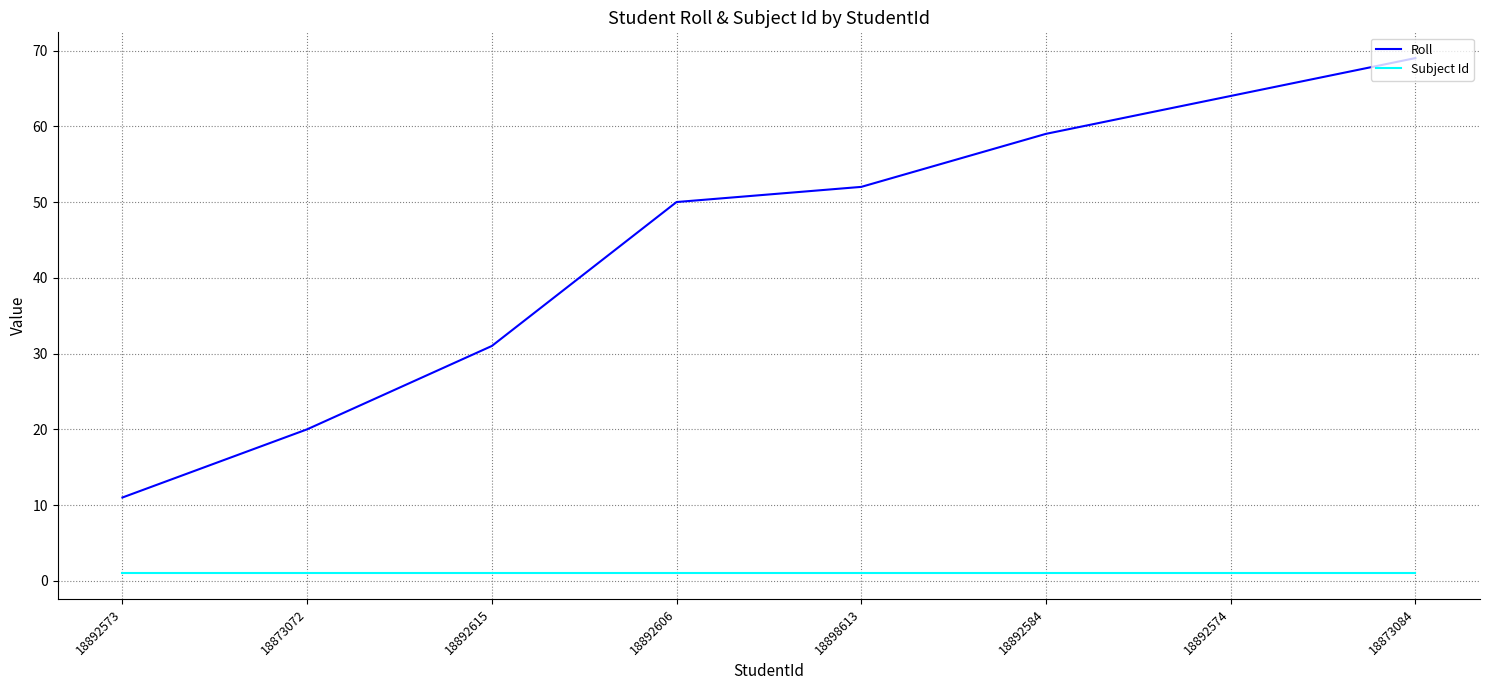

Which series has the largest total across all categories?

Roll